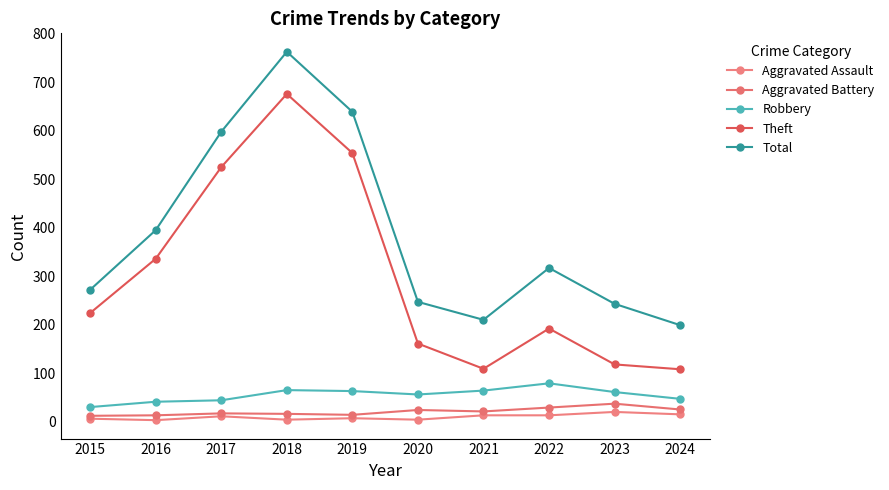

Is it true that Aggravated Assault equals 3 at 2019?

False